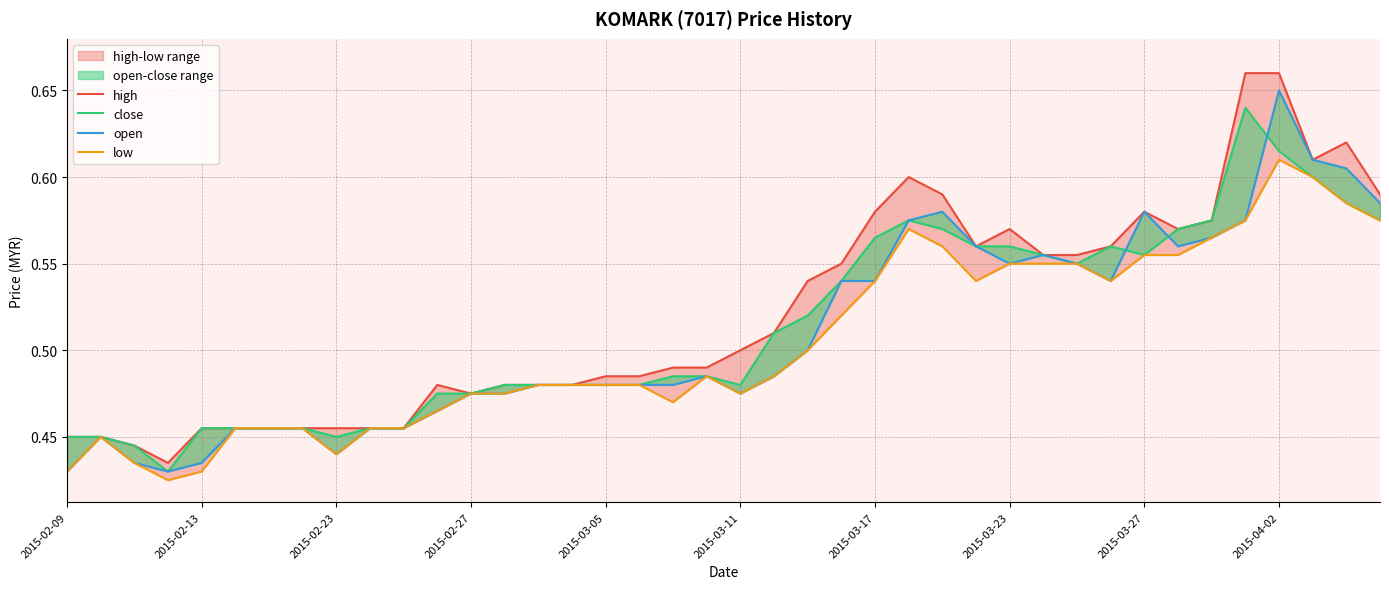

What is the smallest value displayed?

0.4